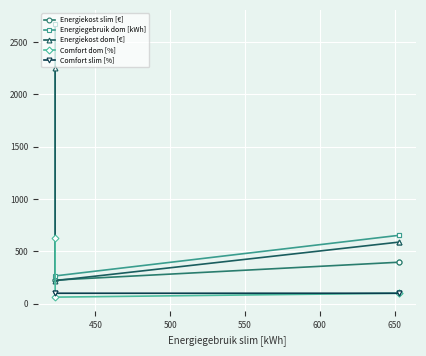

Reading right to left, what are all the values shown in this chart?

Energiekost slim [€]: 225.8	225.6	396.3	396.2
Energiegebruik dom [kWh]: 2675.8	265.5	653.2	653.2
Energiekost dom [€]: 2251.0	220.1	588.4	588.4
Comfort dom [%]: 632.2	62.7	100.0	100.0
Comfort slim [%]: 100.0	100.0	100.0	100.0